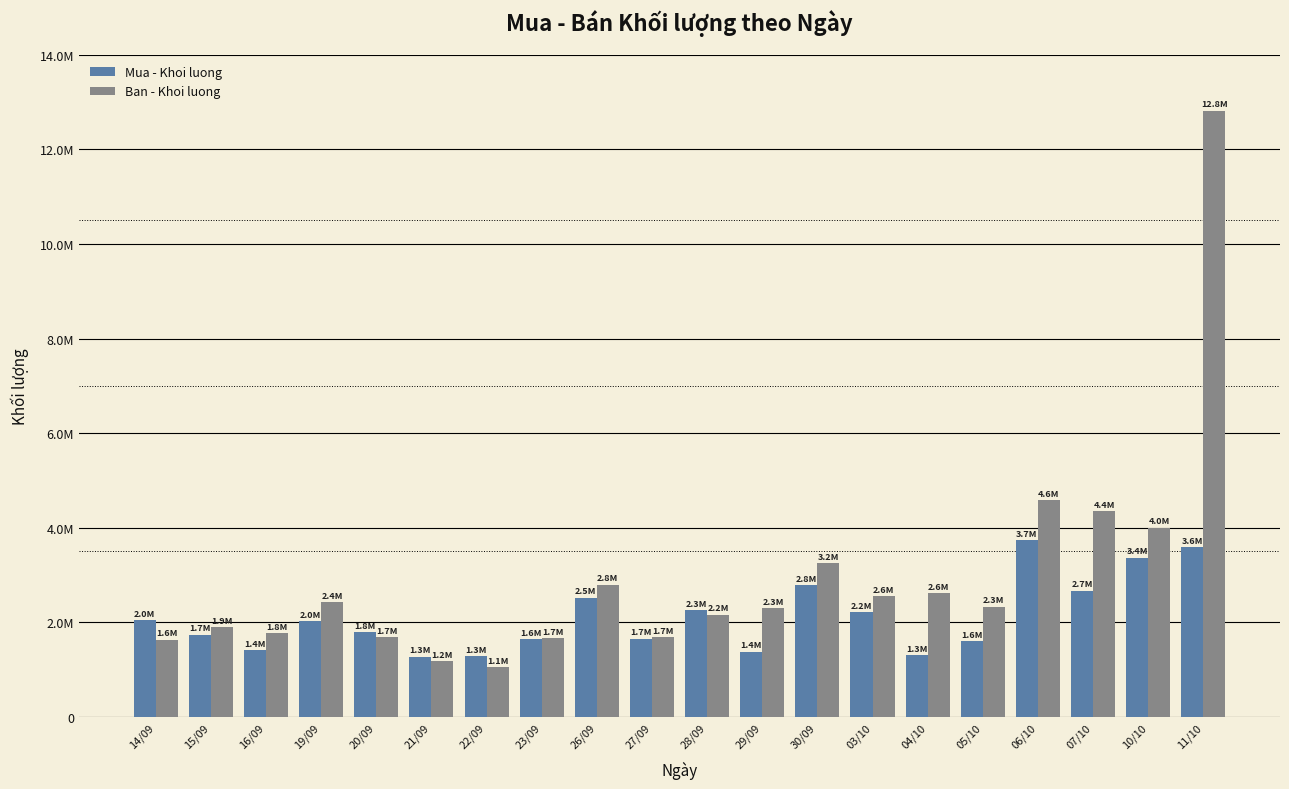

Read the Mua - Khoi luong value at 26/09.

2517400